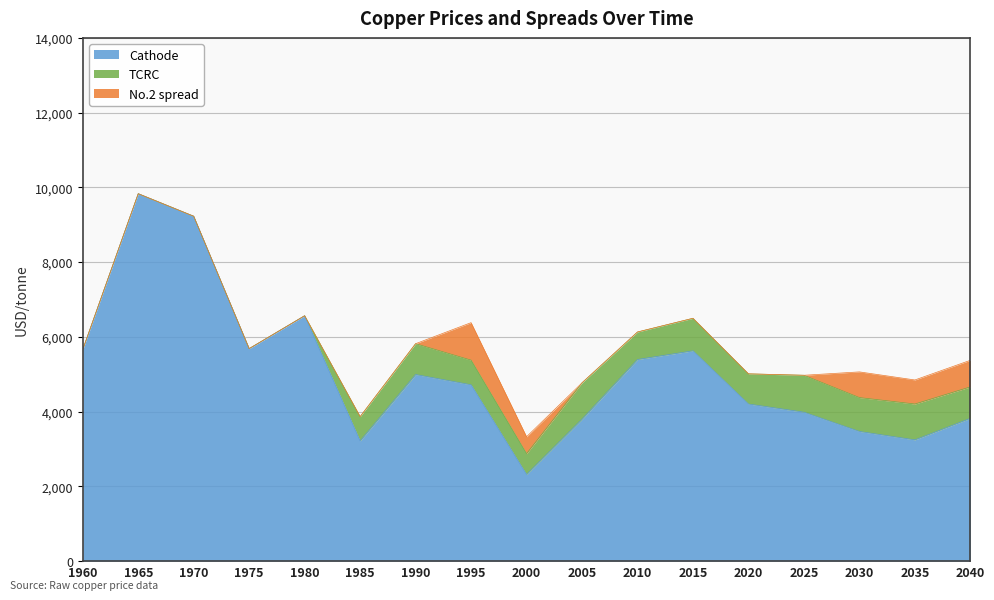

How many times do No.2 spread and TCRC cross each other?

2